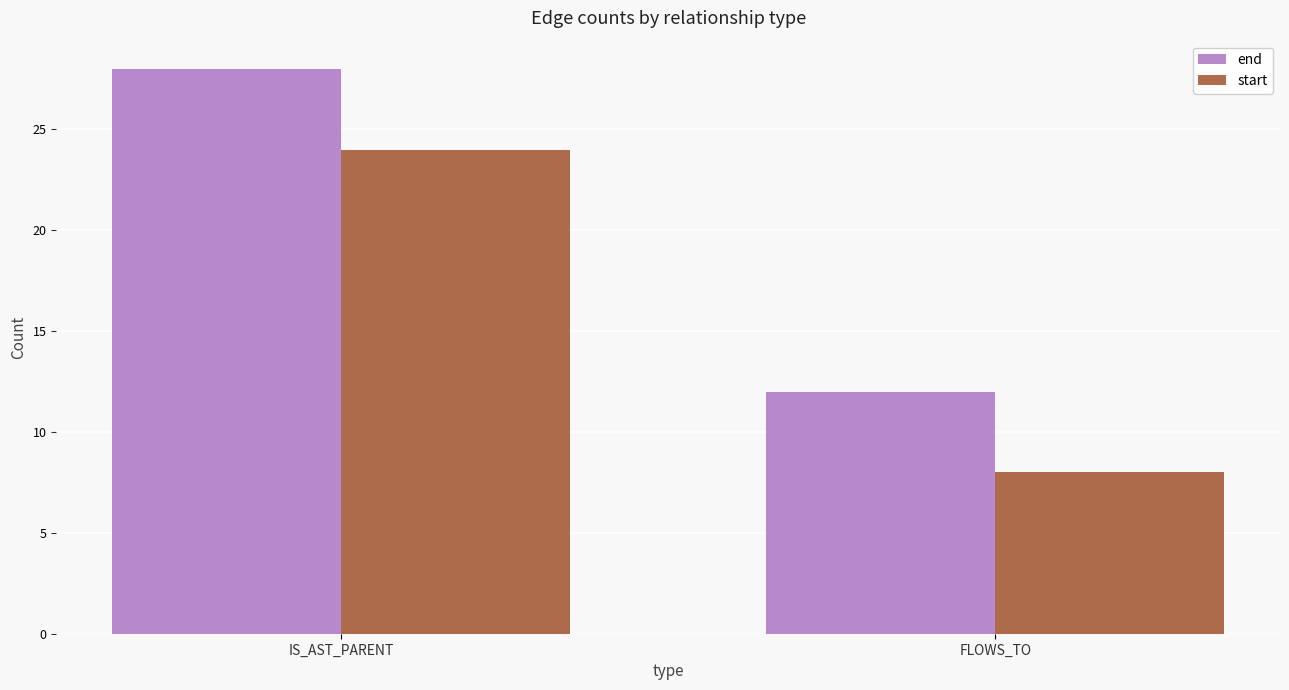

What is the spread (max minus min) of values at IS_AST_PARENT?

4